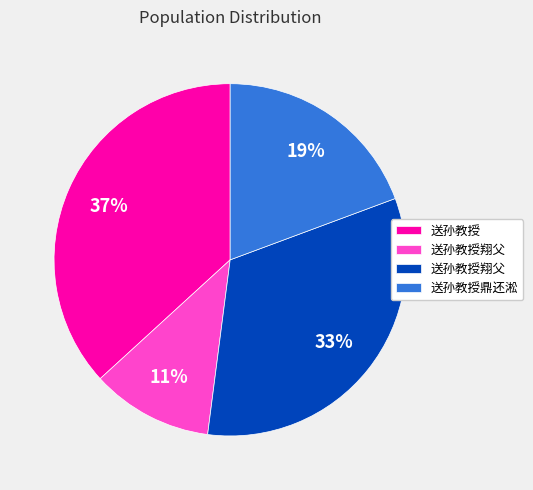

How many slices are in this pie chart?

4